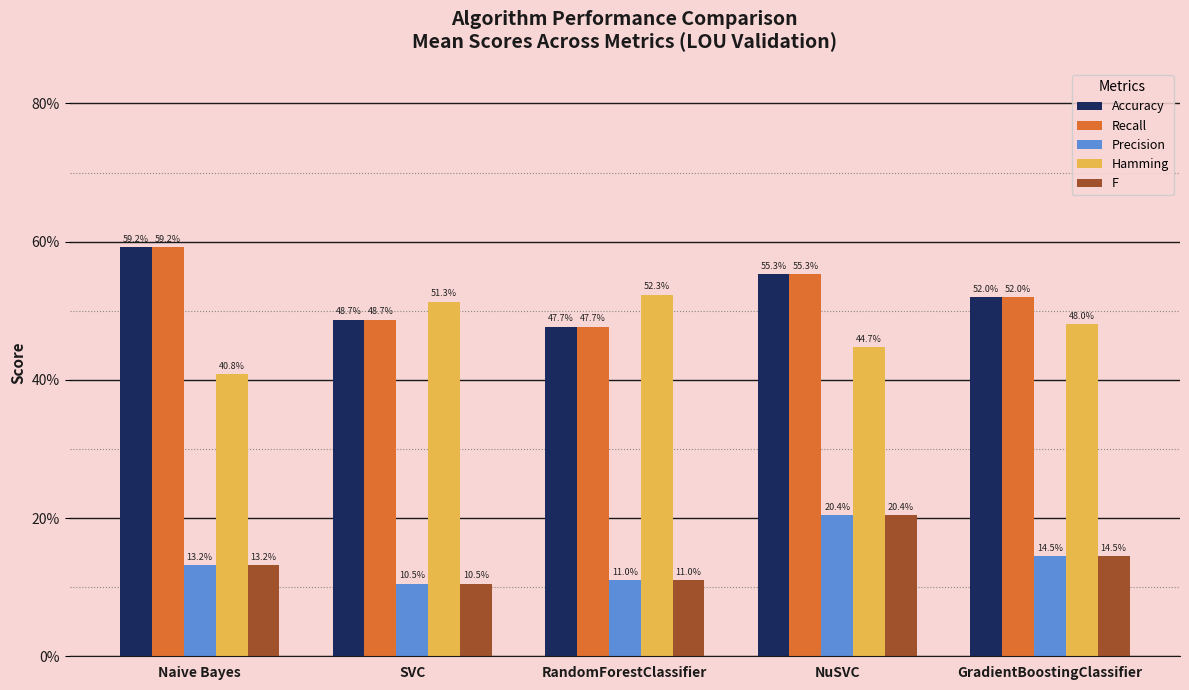

Are the bars horizontal?

No